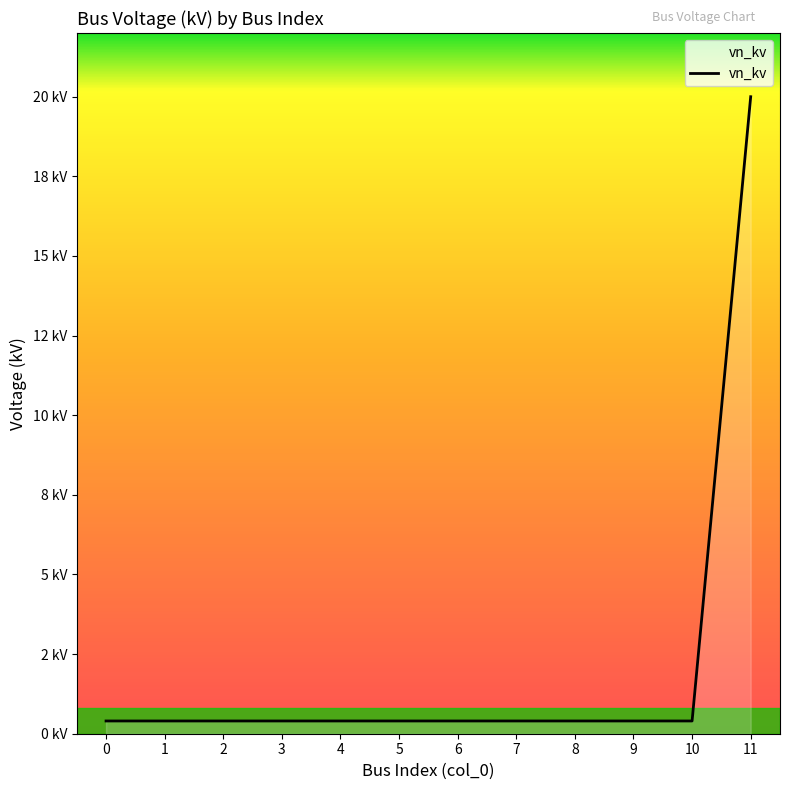

Does the chart display data point markers on the line(s)?

No